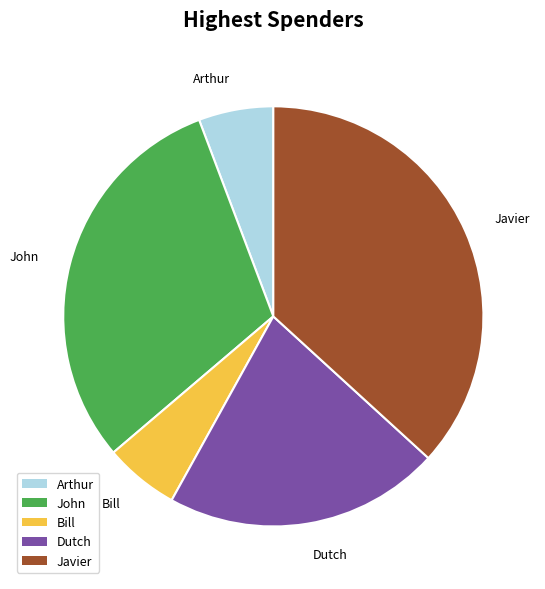

Is Bill the majority of the pie?

No